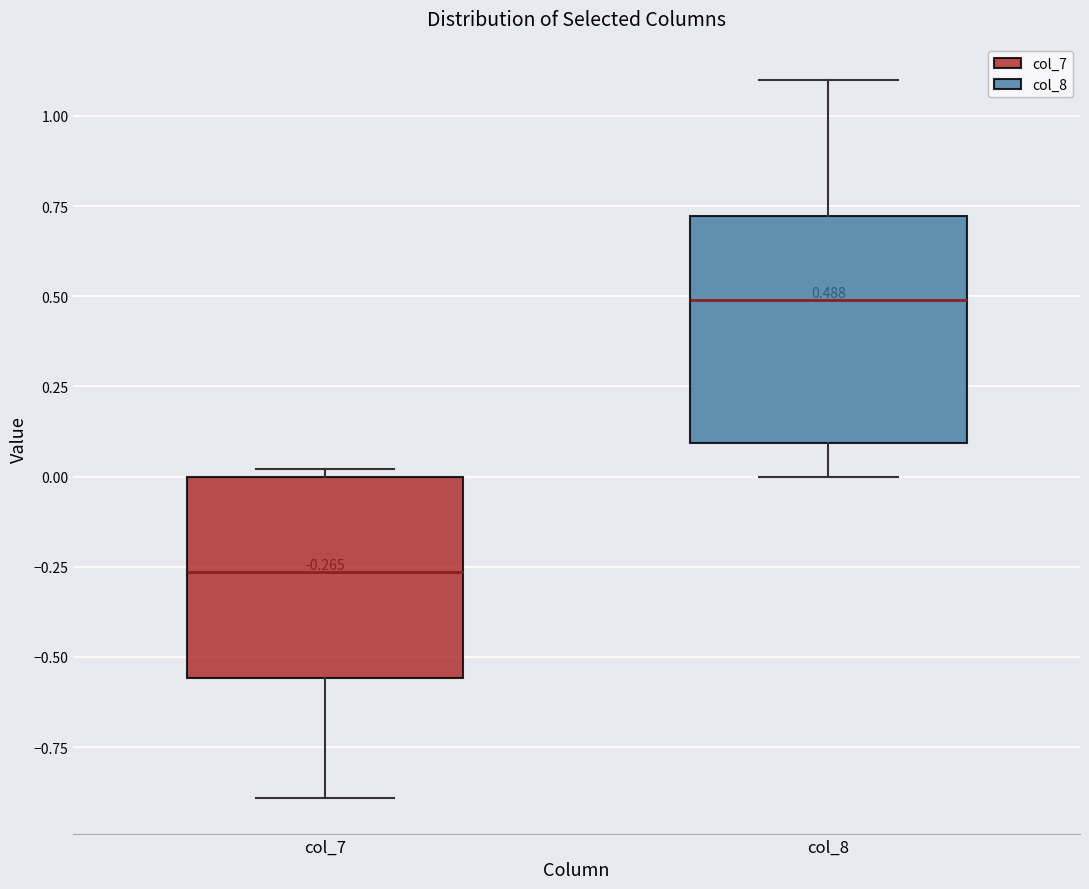

Which box's median line is the highest?

col_8